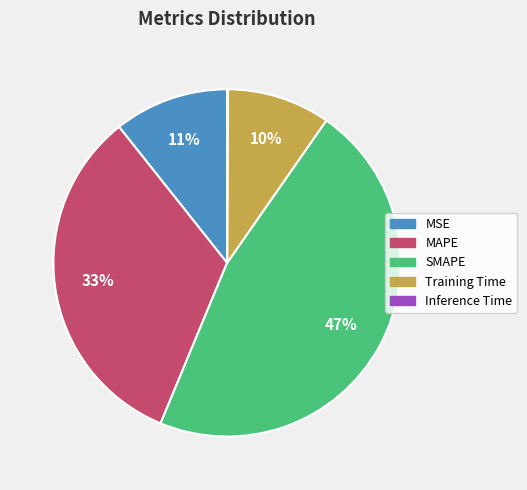

The Training Time slice represents 10% of the pie. True or false?

True